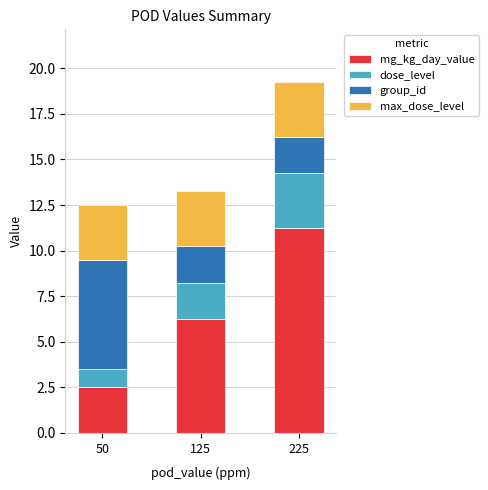

Which category has the highest value in the mg_kg_day_value series?

225